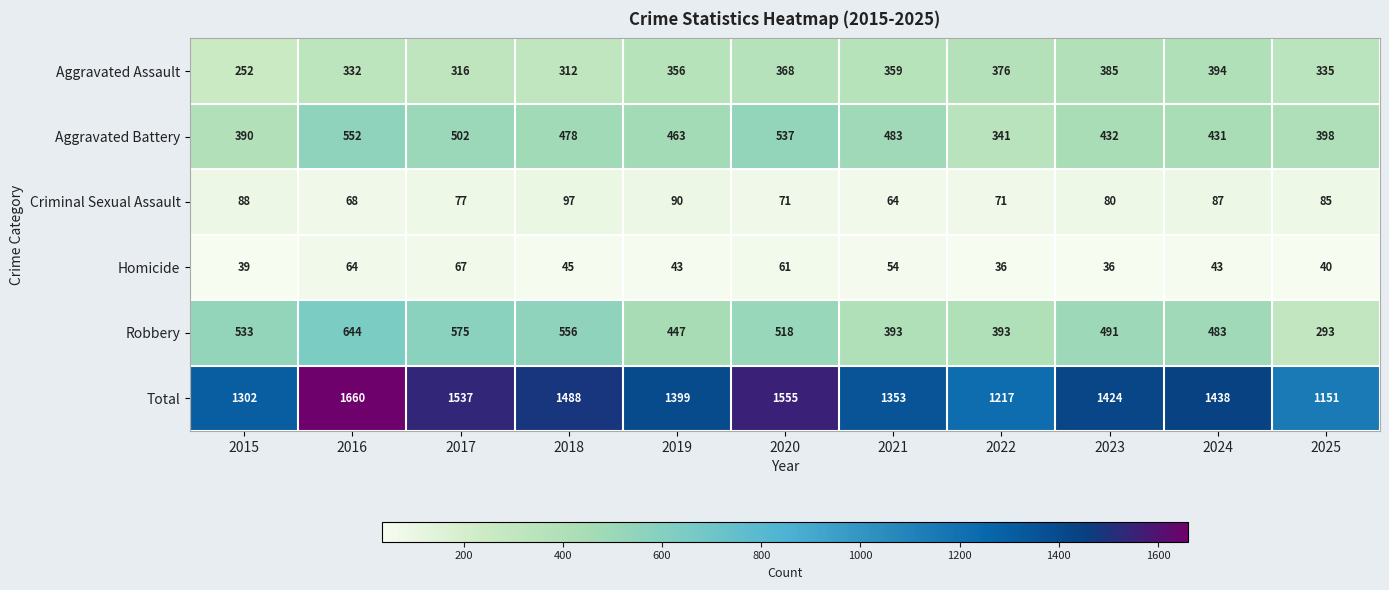

Read the Robbery value at 2021.

393